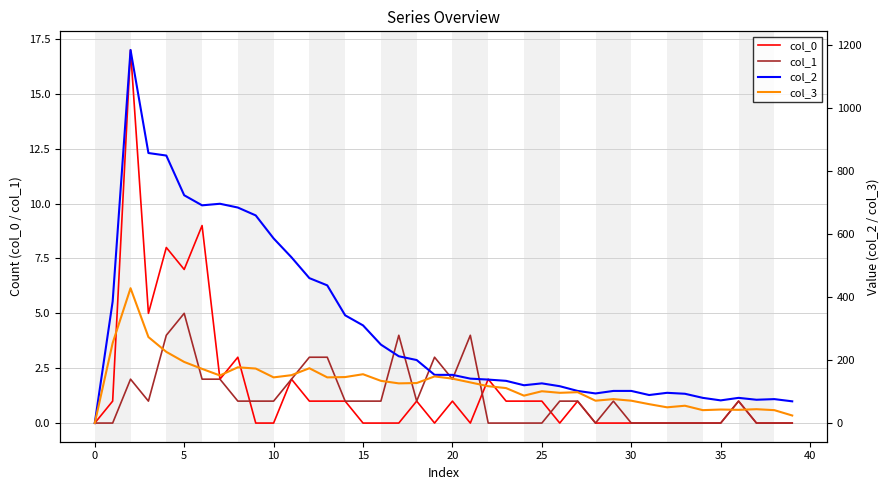

How many lines are shown in the chart?

4